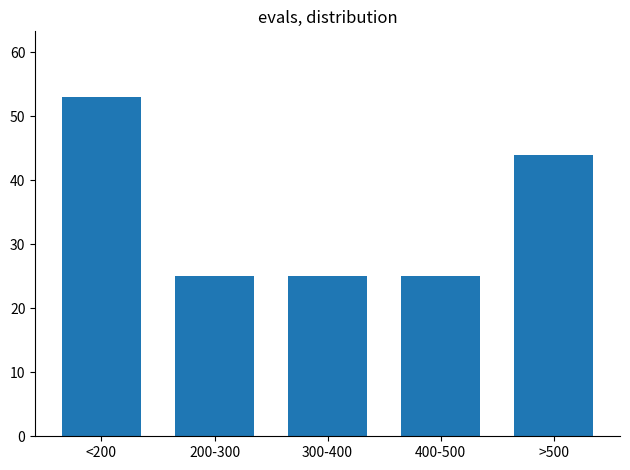

Reading right to left, transcribe all the data shown in this chart.

44	25	25	25	53